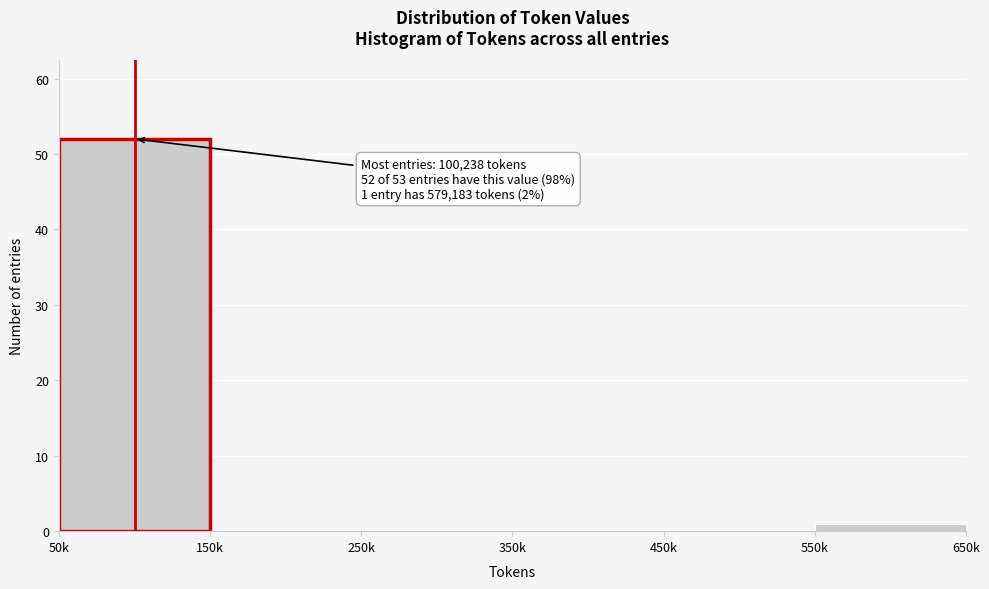

Reading left to right, extract all data points from this chart.

50k=52	150k=0	250k=0	350k=0	450k=0	550k=1